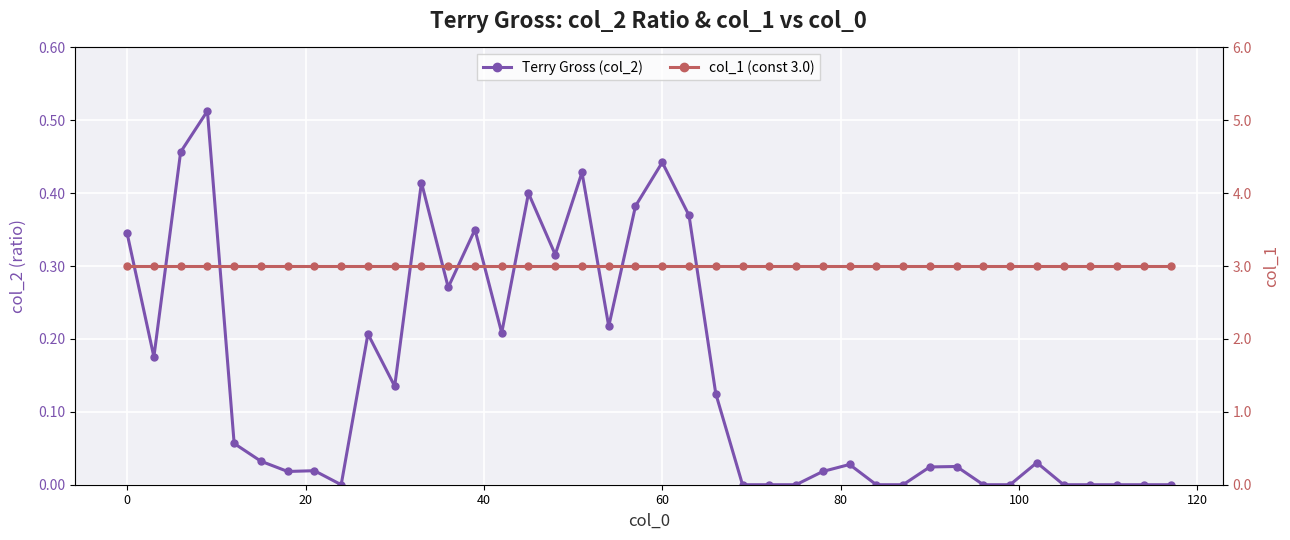

True or false: col_1 (const 3.0) and Terry Gross (col_2) cross at least once.

False